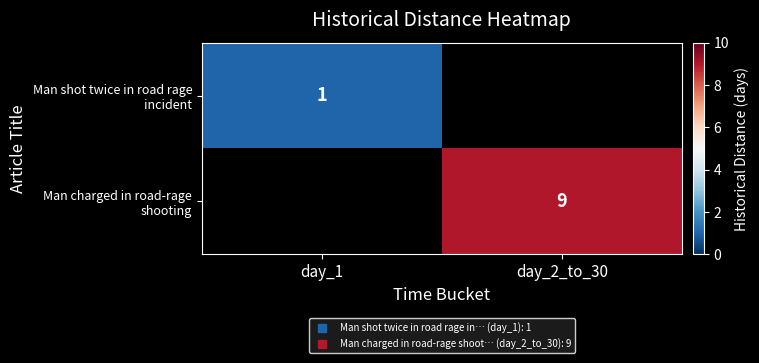

Which label corresponds to the smallest value in the chart?

day_1